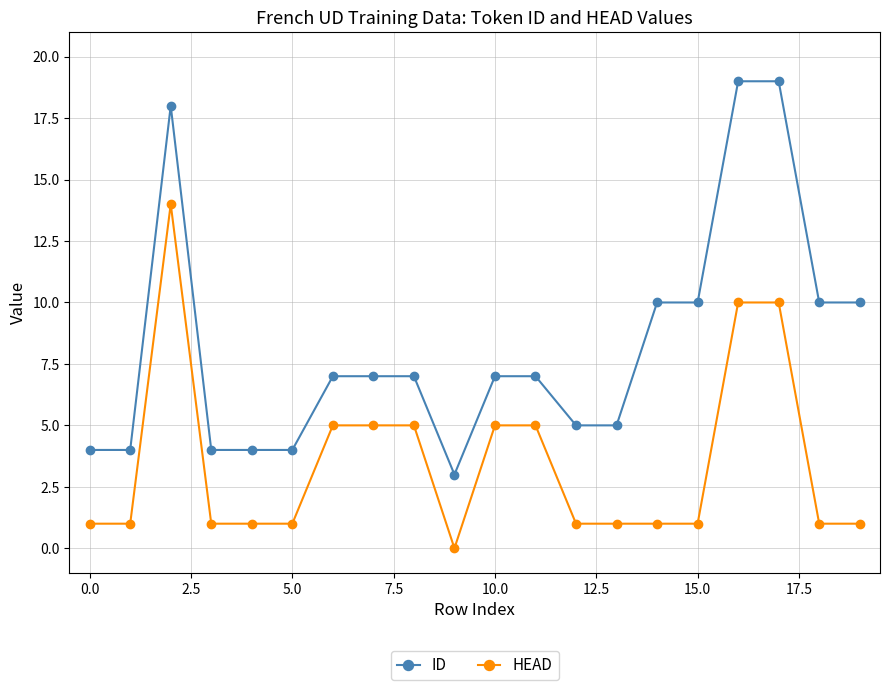

True or false: ID has more than 0 interior local peaks.

True